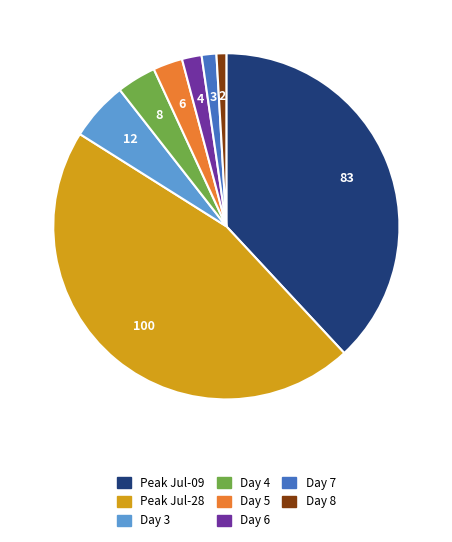

Does any single category account for the majority?

No